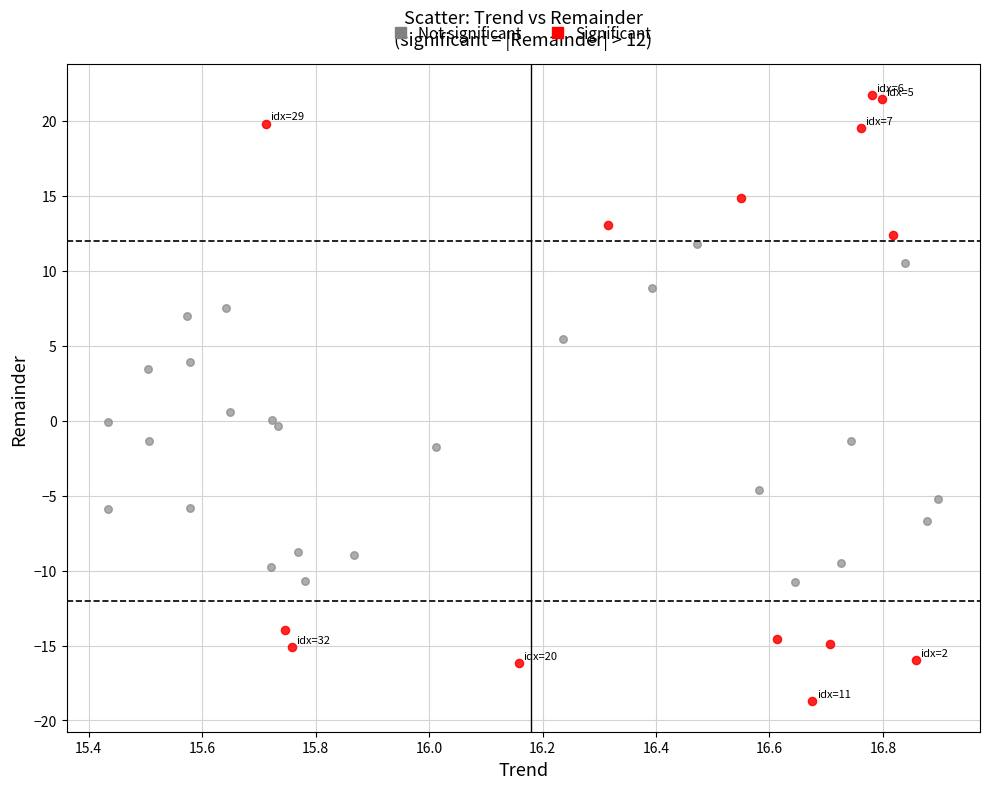

Which series has the largest Y range (max minus min)?

Significant